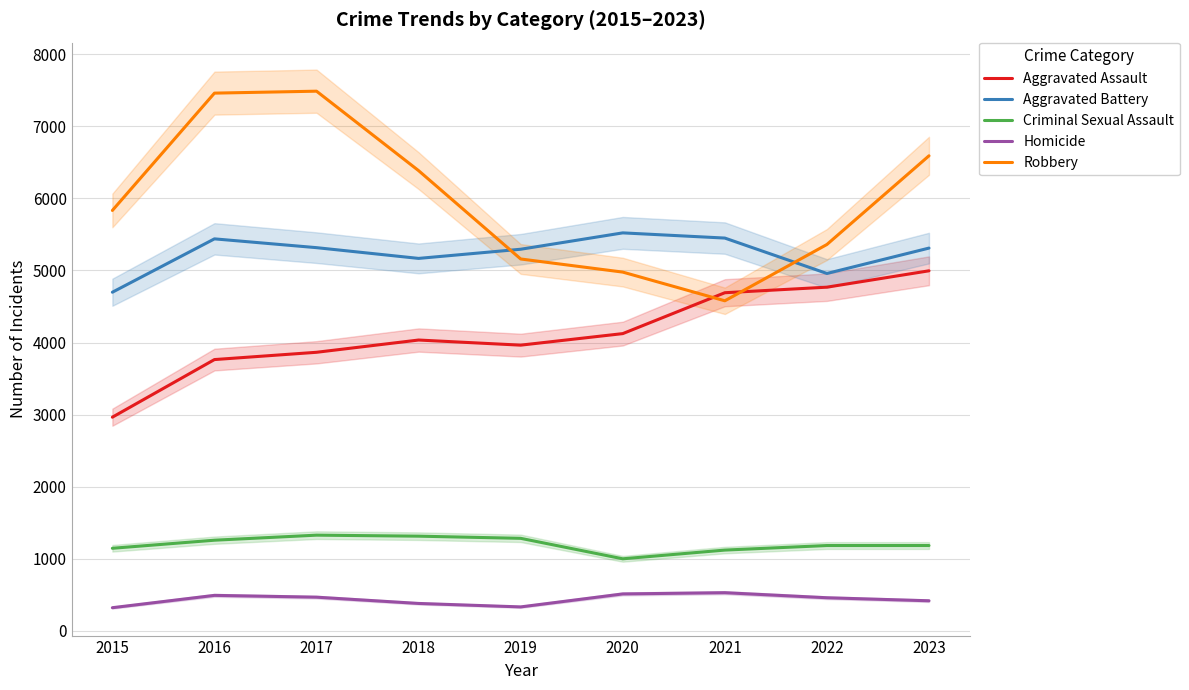

Reading left to right, extract all data points from this chart.

Aggravated Assault: 2015=2965	2016=3764	2017=3865	2018=4035	2019=3964	2020=4124	2021=4691	2022=4768	2023=4995
Aggravated Battery: 2015=4698	2016=5438	2017=5316	2018=5167	2019=5294	2020=5521	2021=5449	2022=4958	2023=5310
Criminal Sexual Assault: 2015=1147	2016=1259	2017=1329	2018=1315	2019=1285	2020=1001	2021=1122	2022=1185	2023=1185
Homicide: 2015=323	2016=494	2017=469	2018=382	2019=334	2020=514	2021=531	2022=461	2023=419
Robbery: 2015=5832	2016=7459	2017=7486	2018=6384	2019=5159	2020=4977	2021=4579	2022=5360	2023=6590